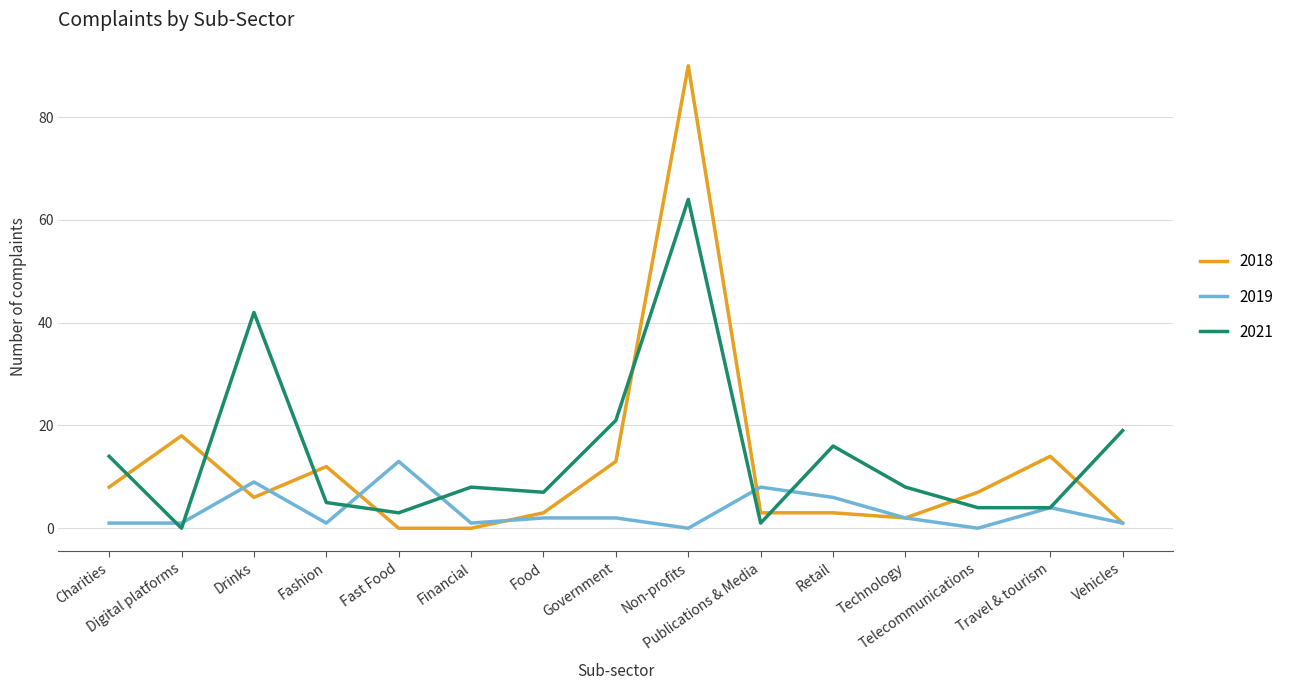

List the series in order of their peak value, highest first.

2018, 2021, 2019